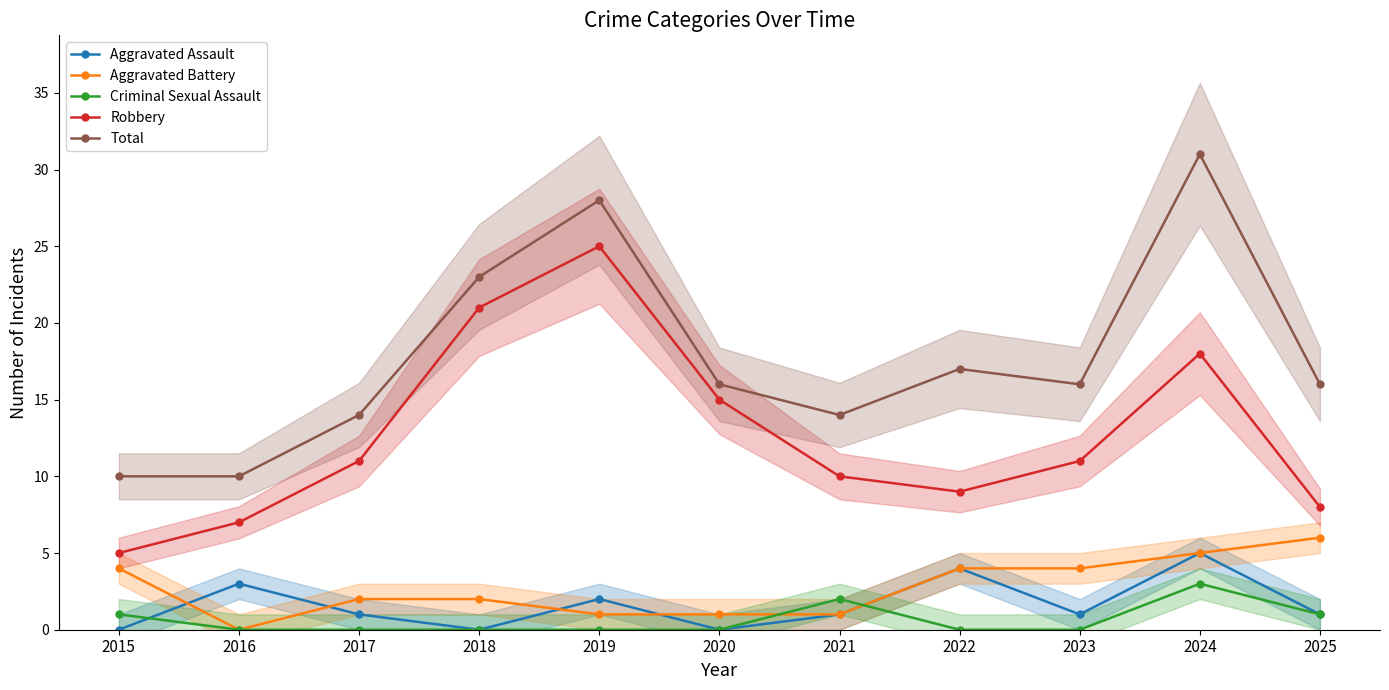

What is the difference between the Total values at 2016 and 2024?

21